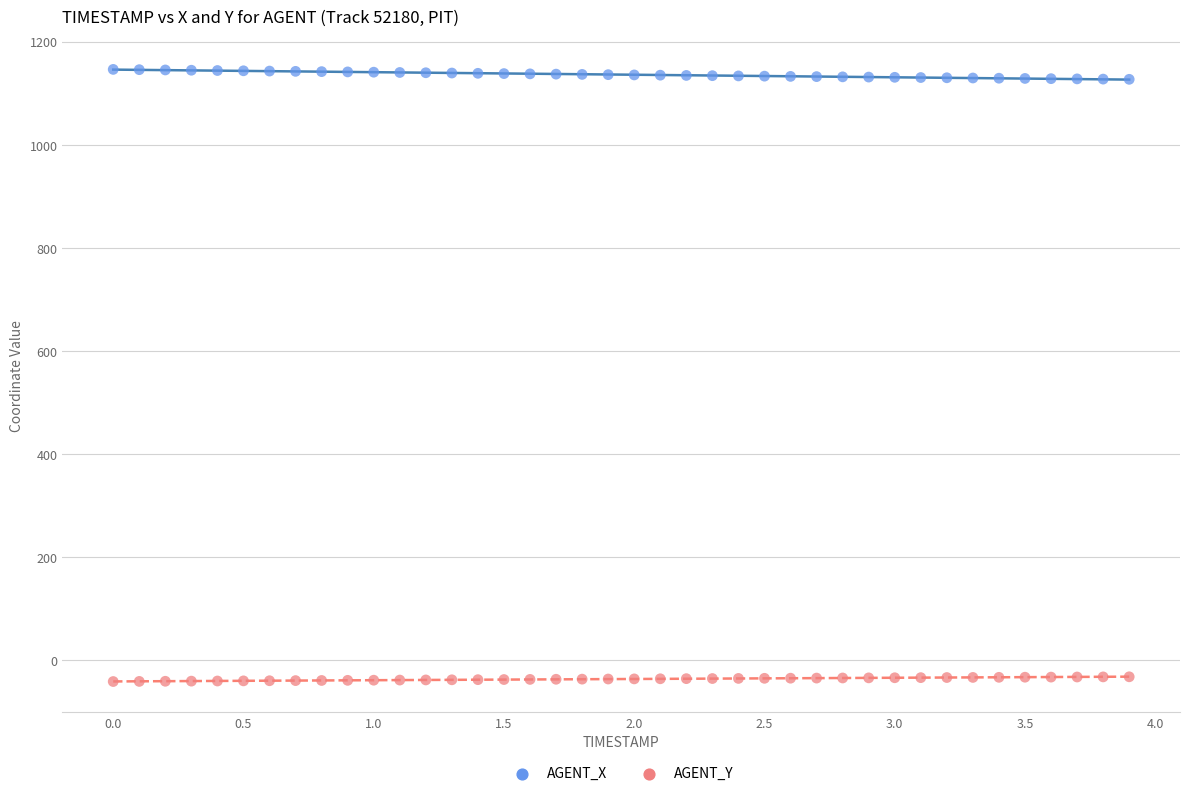

What are all the series names shown in the legend?

AGENT_X, AGENT_Y